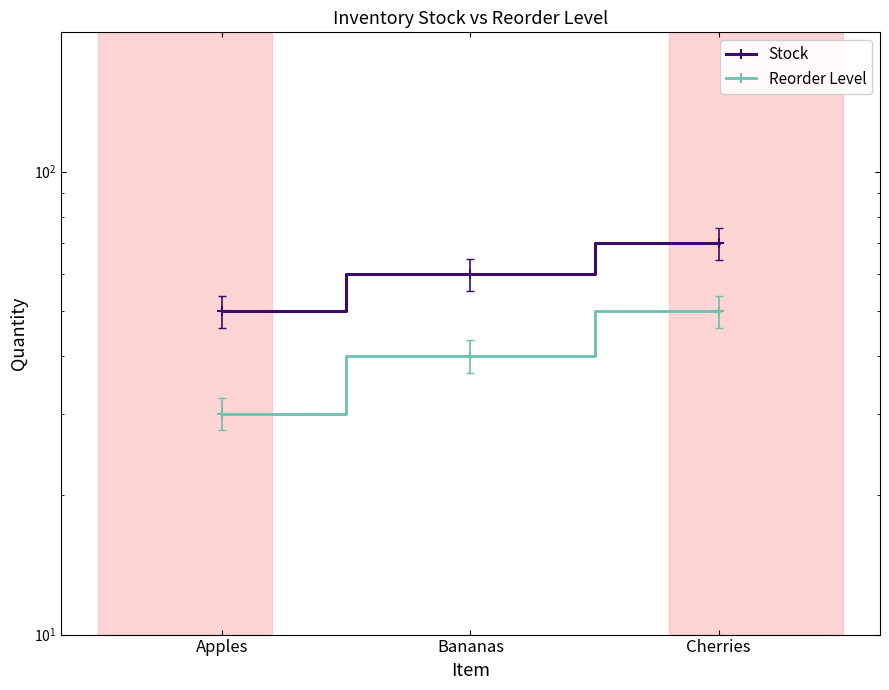

What is the difference between the Reorder Level values at Bananas and Cherries?

10